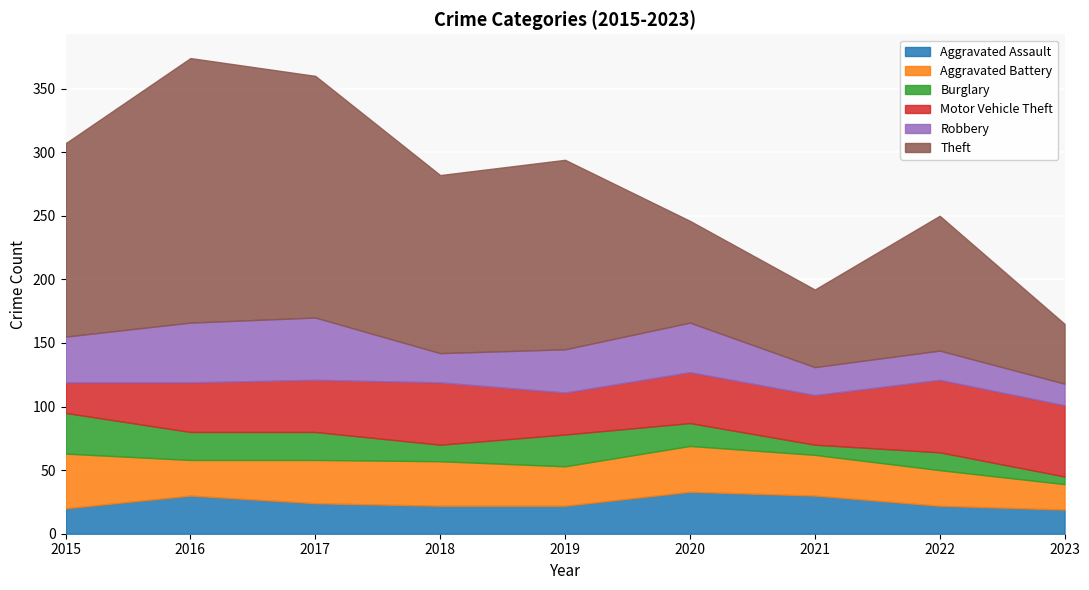

What is the difference between the maximum and minimum values in the Robbery series?

32